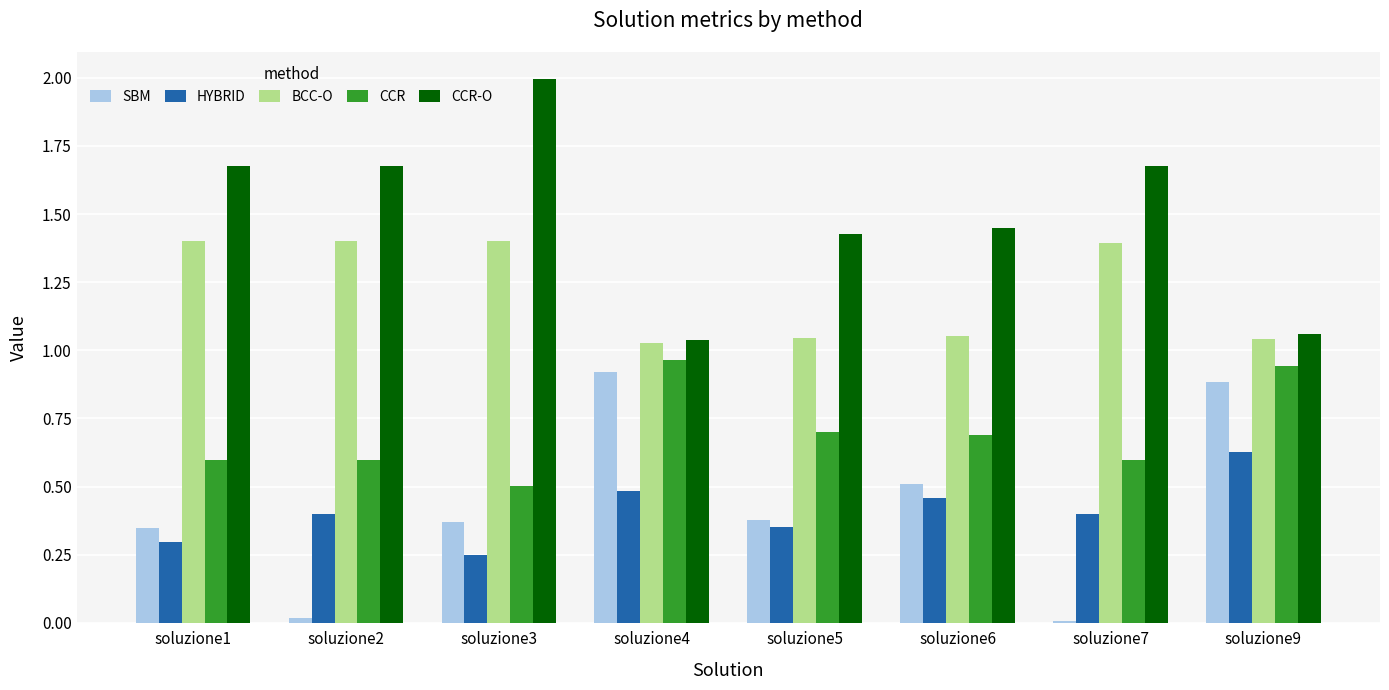

The value of HYBRID at soluzione9 is 0.9. True or false?

False